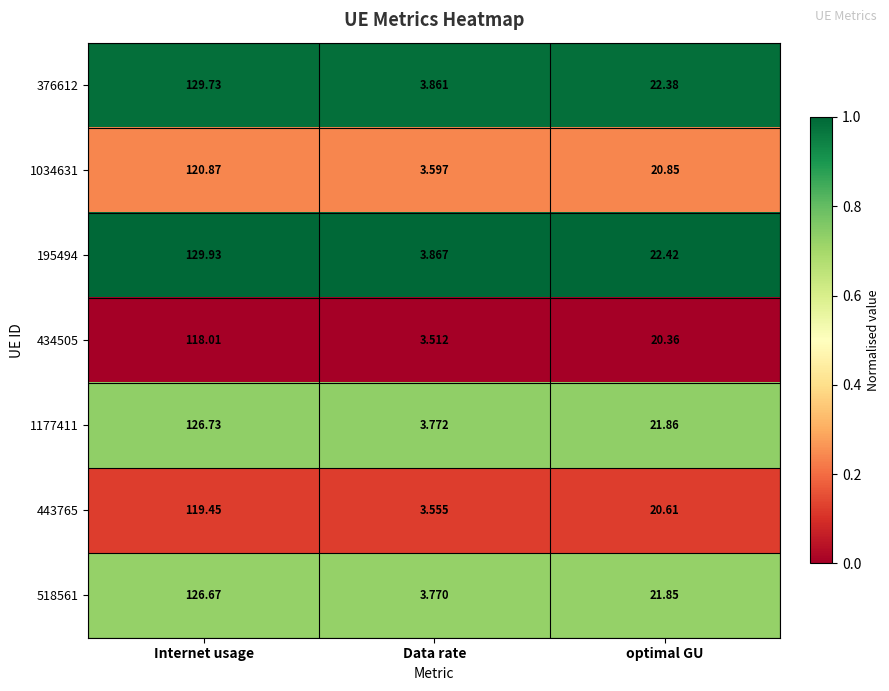

Which category has the lowest value in the 1177411 series?

Data rate